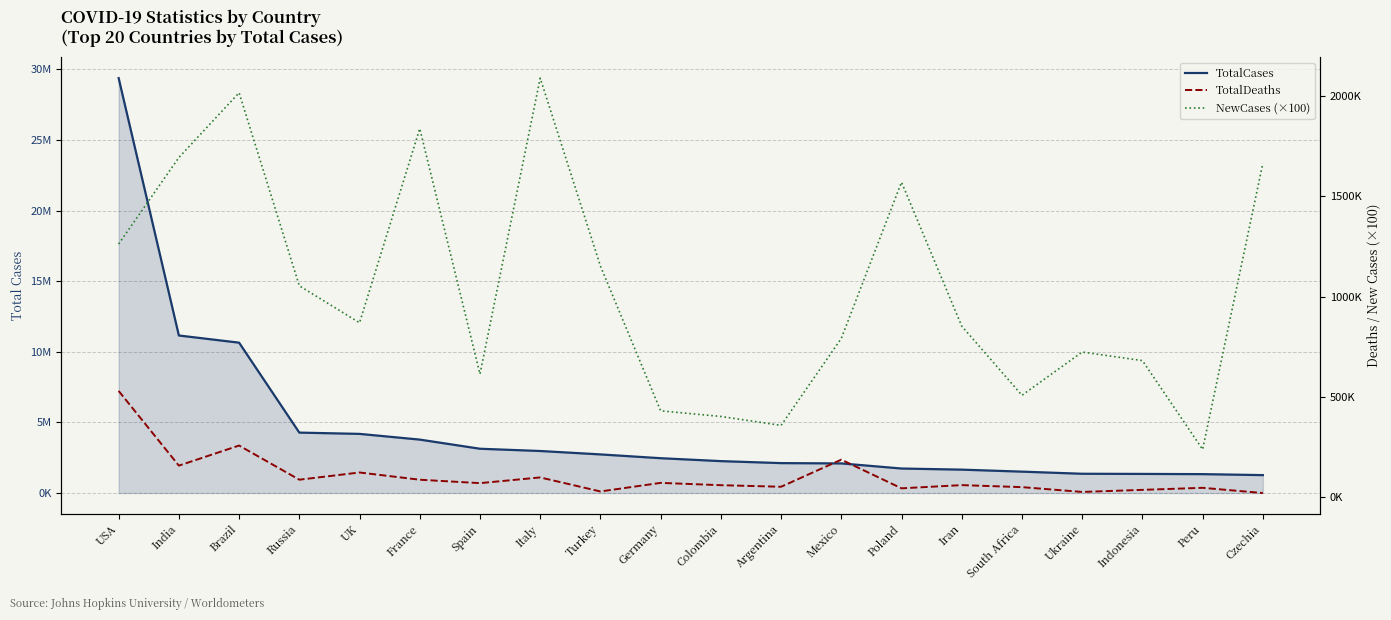

At India, list the series in order from smallest to largest.

TotalDeaths, NewCases (×100), TotalCases